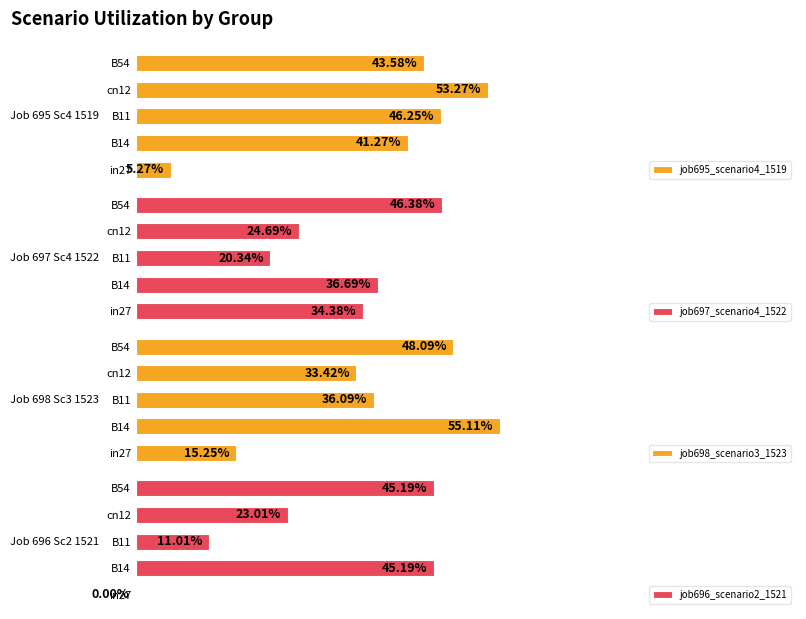

What is the value of the job697_scenario4_1522 bar at the 3rd from the left?

0.2